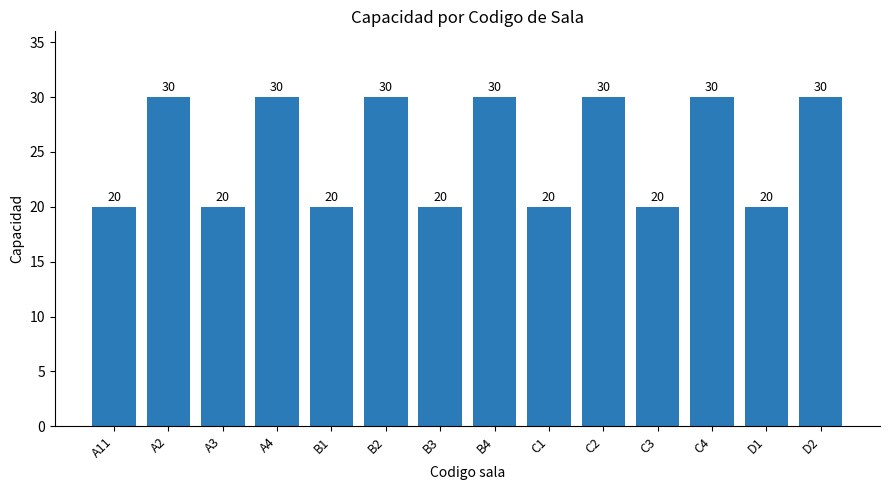

Reading left to right, extract all data points from this chart.

20	30	20	30	20	30	20	30	20	30	20	30	20	30